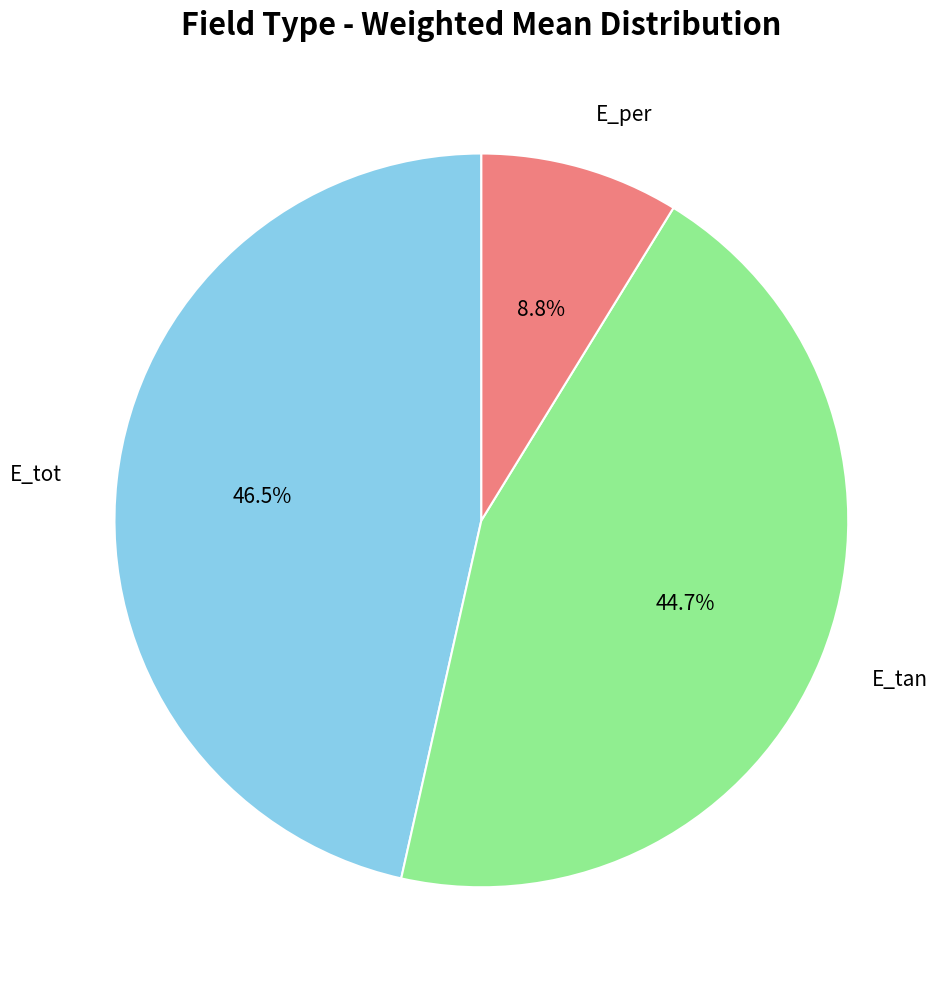

To the nearest percent, what is the average slice percentage?

33%